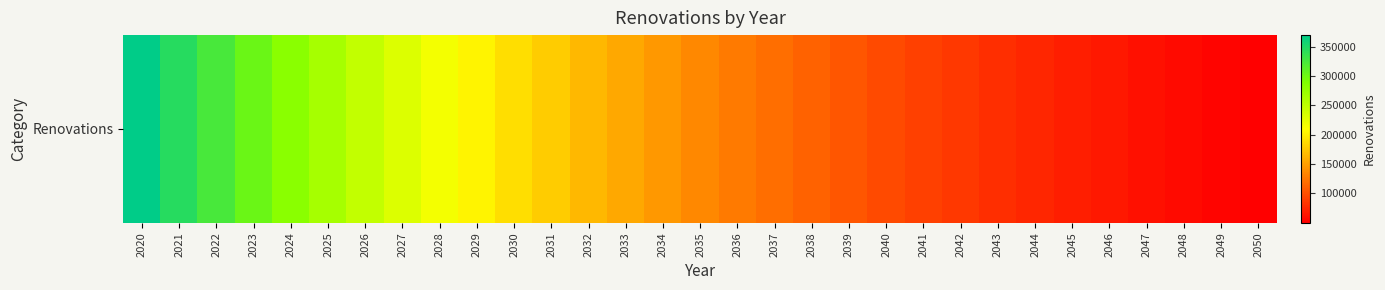

What is the change in value from 2022 to 2038?

-212098.1